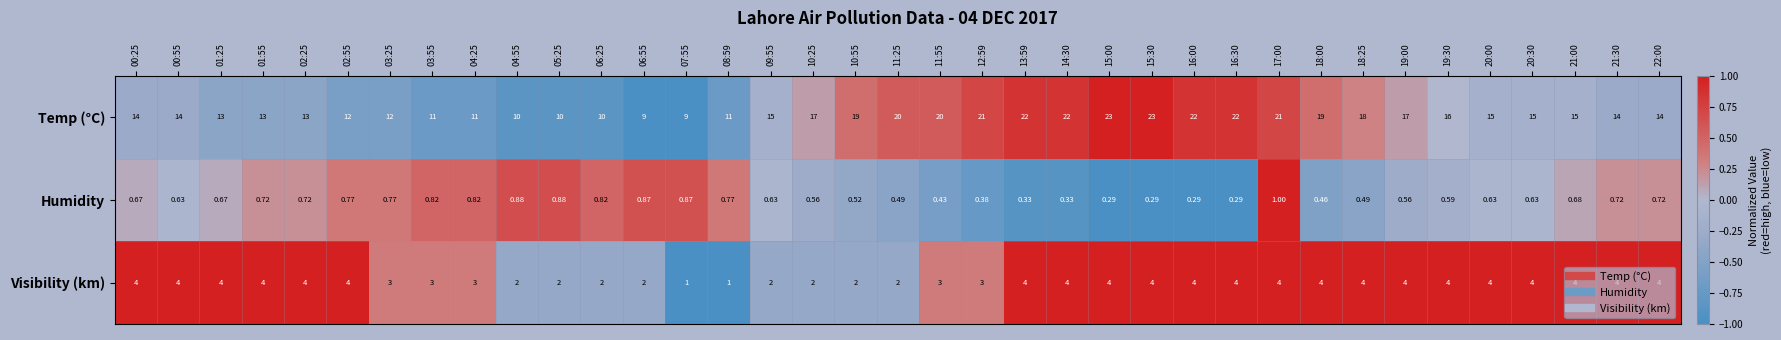

List the series in order of their overall mean, lowest first.

Humidity, Visibility (km), Temp (°C)